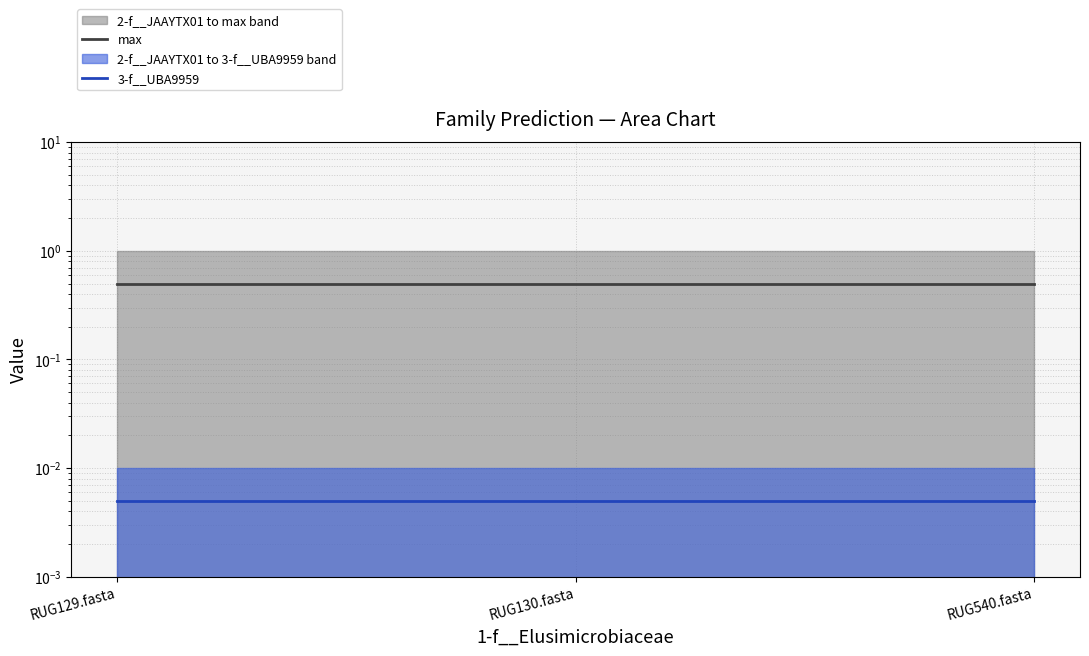

What value does the max series have at RUG540.fasta?

0.5